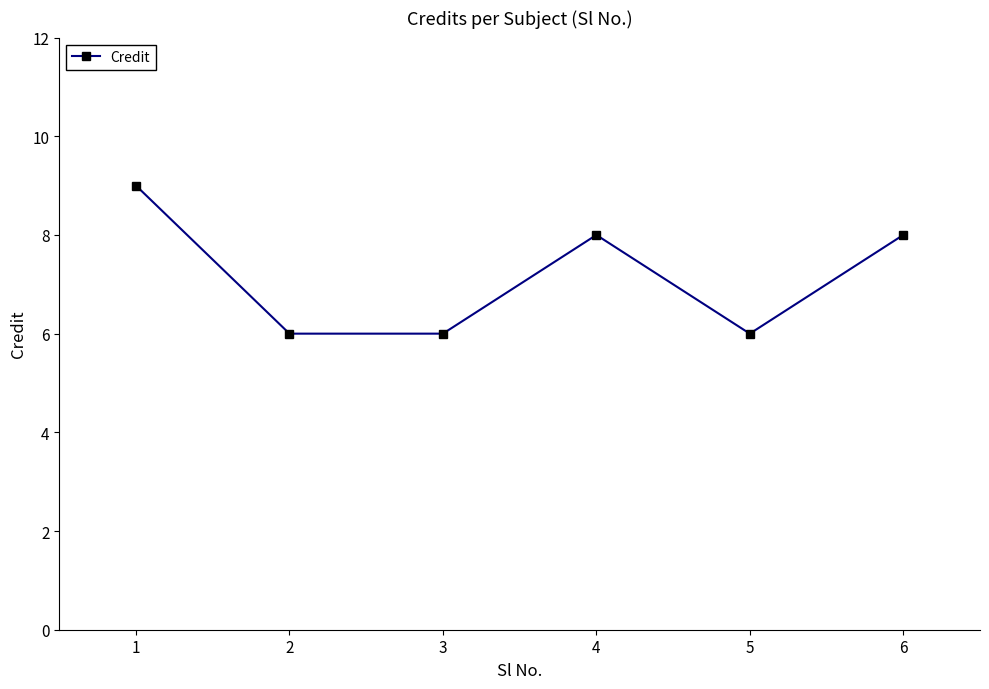

The value at 2 is 6. True or false?

True